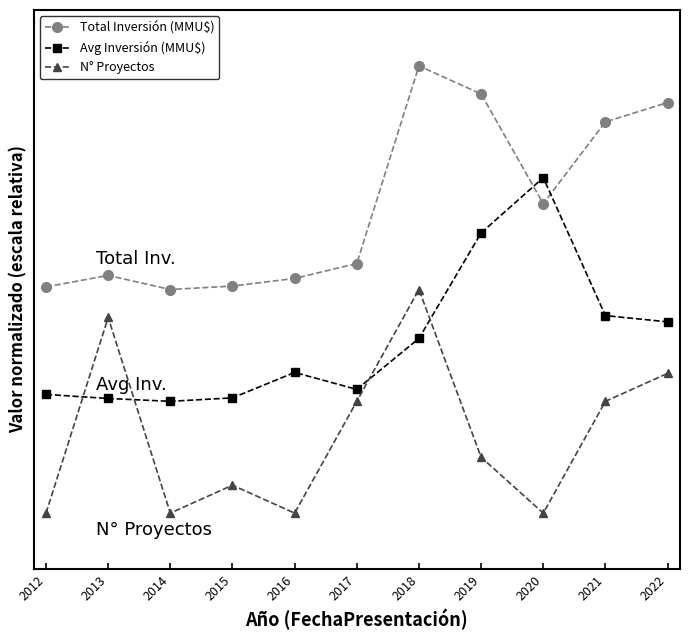

True or false: Total Inversión (MMU$) has more than 0 interior local peaks.

True